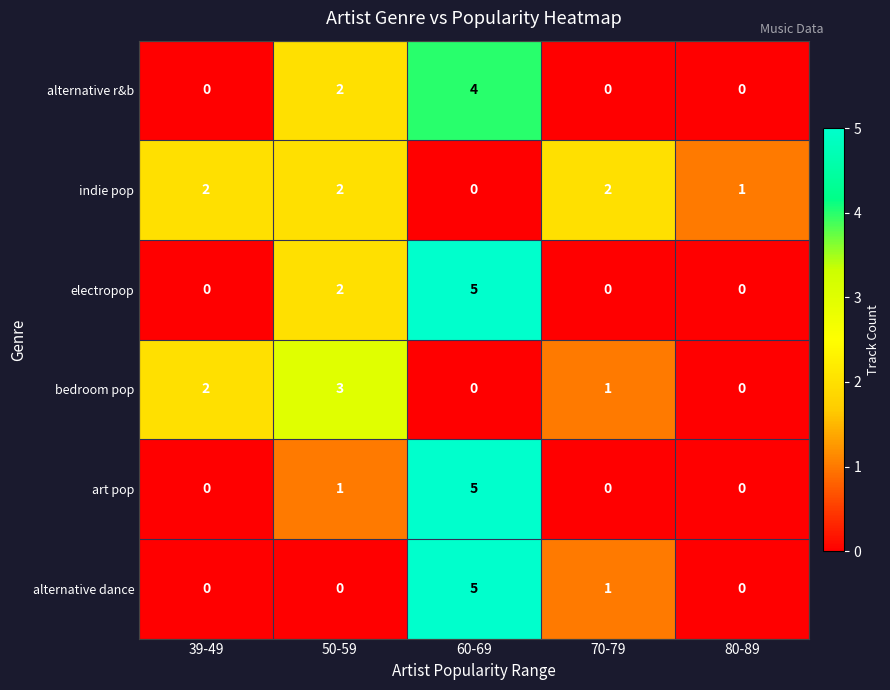

At which category is the sum across all series the highest?

60-69